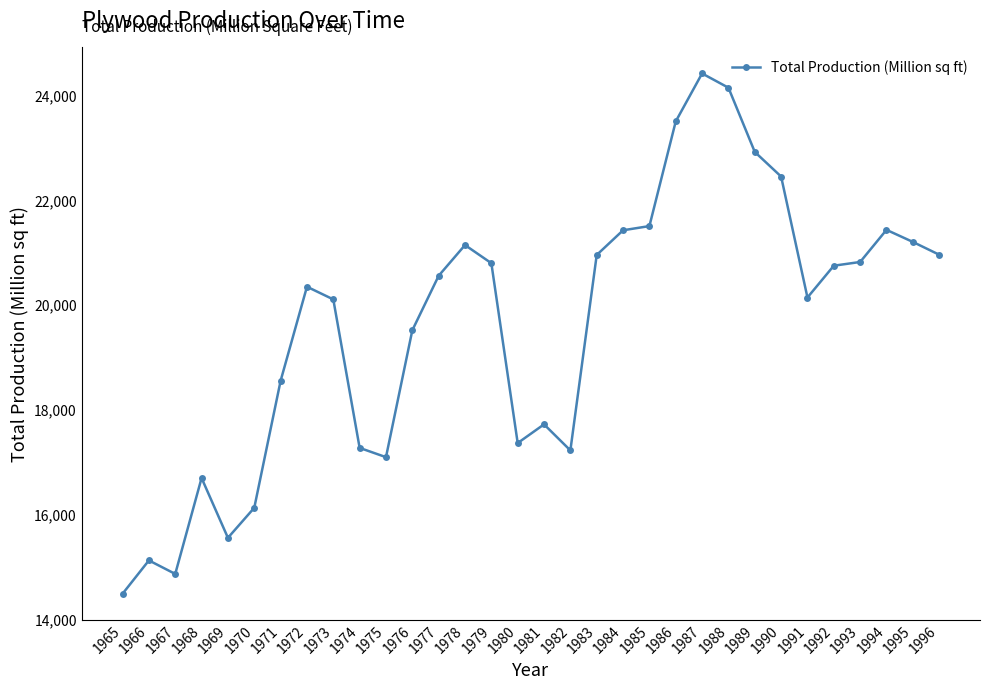

Which category has the lowest value across all series?

1965